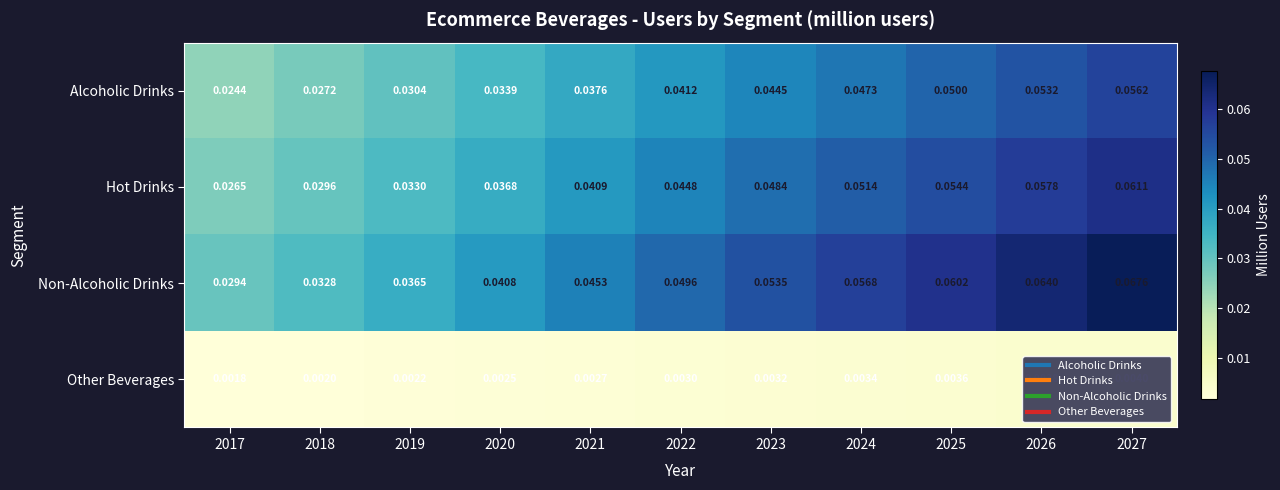

Rank the series by their maximum value, from lowest to highest.

Other Beverages, Alcoholic Drinks, Hot Drinks, Non-Alcoholic Drinks